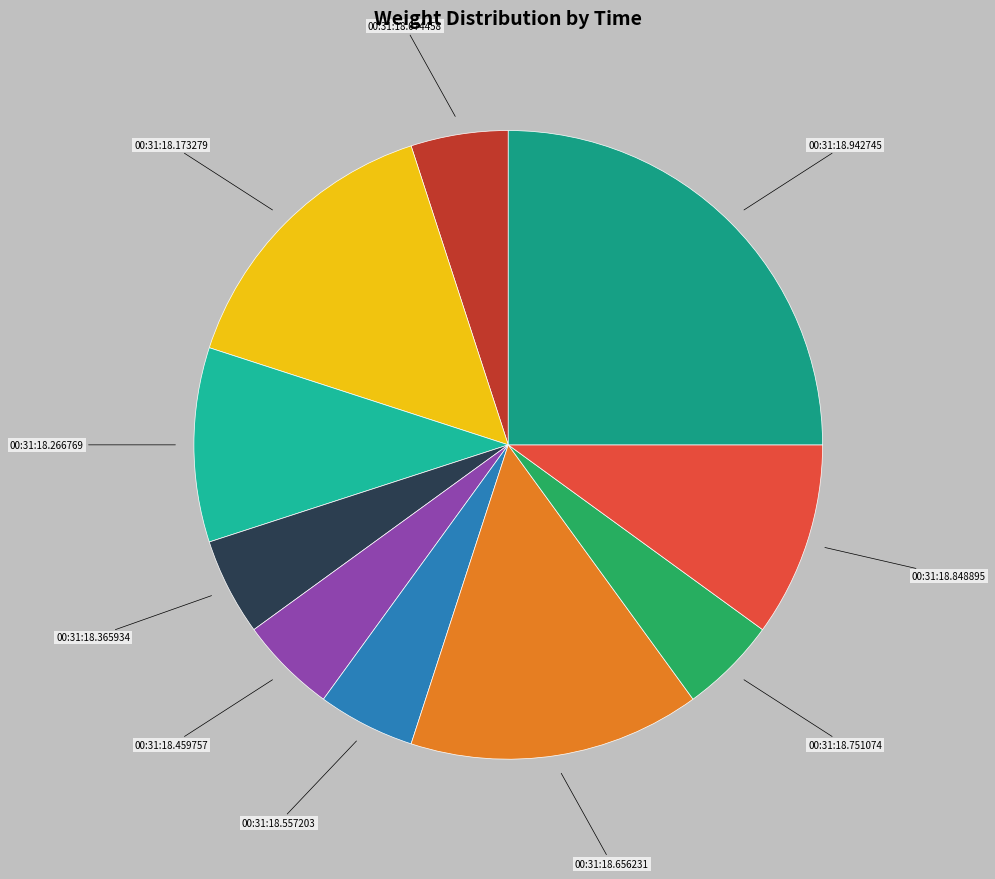

Is 00:31:18.074458 the majority of the pie?

No